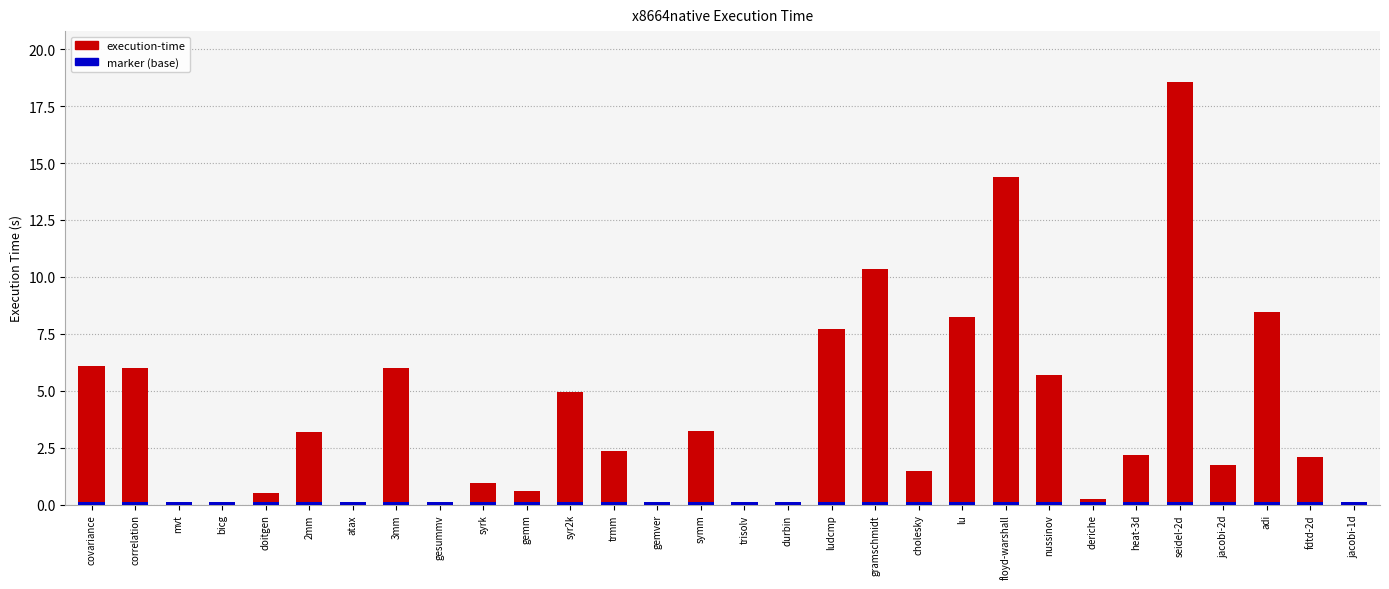

What is the sum of all marker values?

3.6